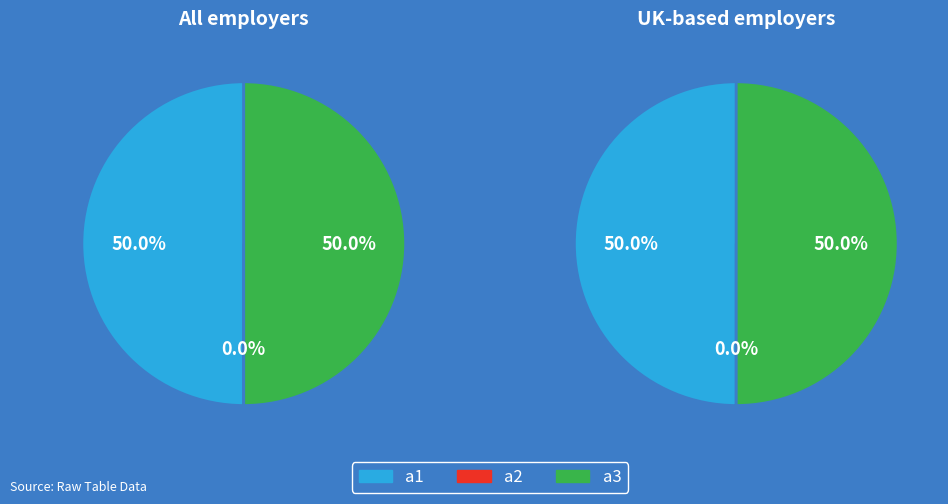

To the nearest percent, what is the difference between the a3 and a2 slice percentages?

50%